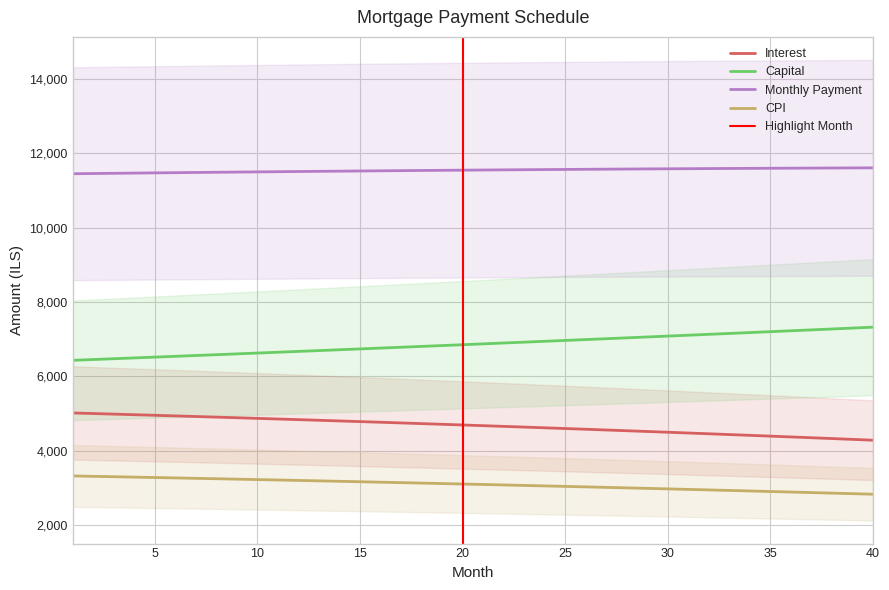

Where is capital nearest to the value 6877?

21